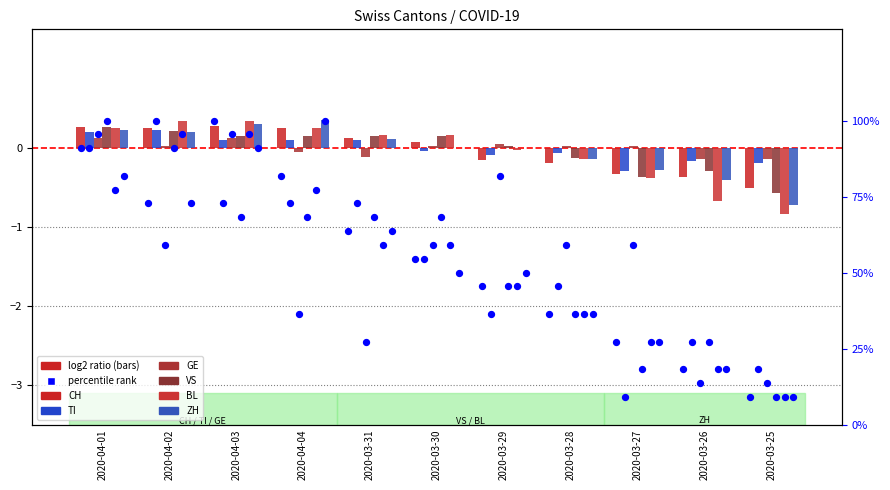

Which series reaches the minimum Y coordinate?

BL